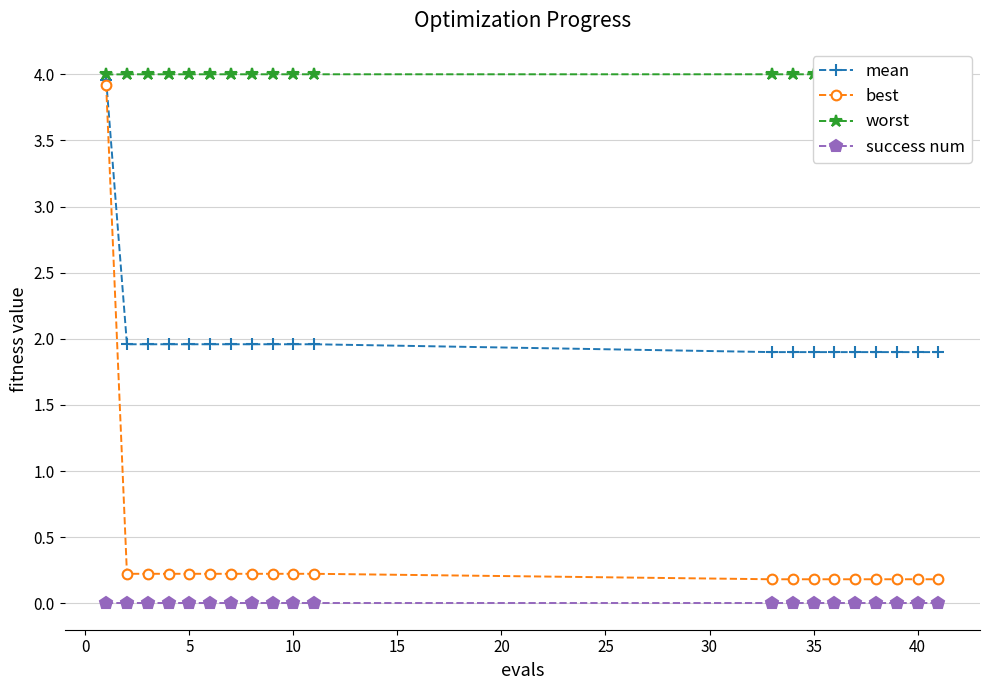

True or false: best and success num intersect in this chart.

False